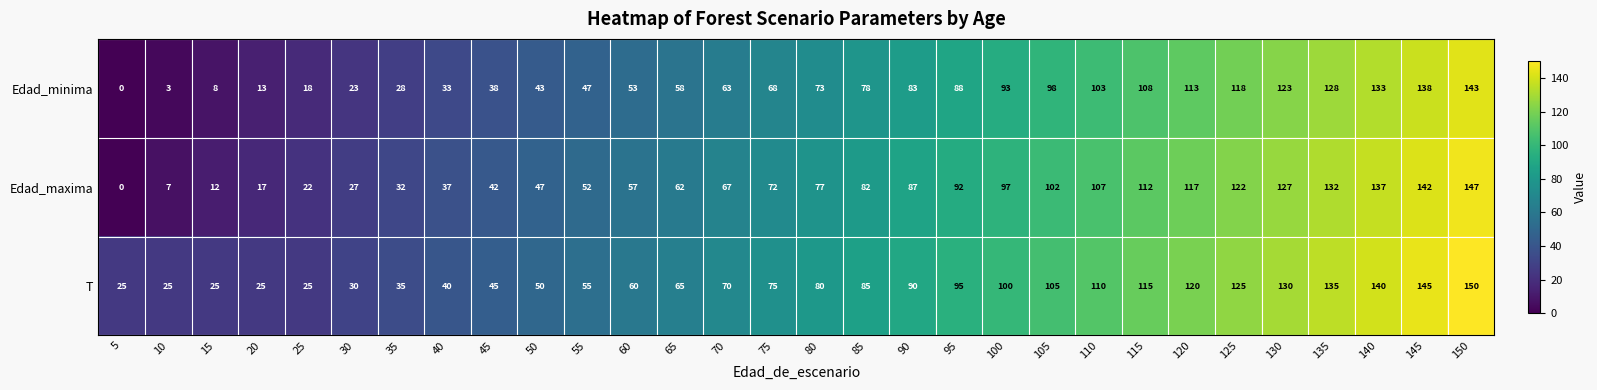

How many values in the Edad_maxima series are below 77?

15